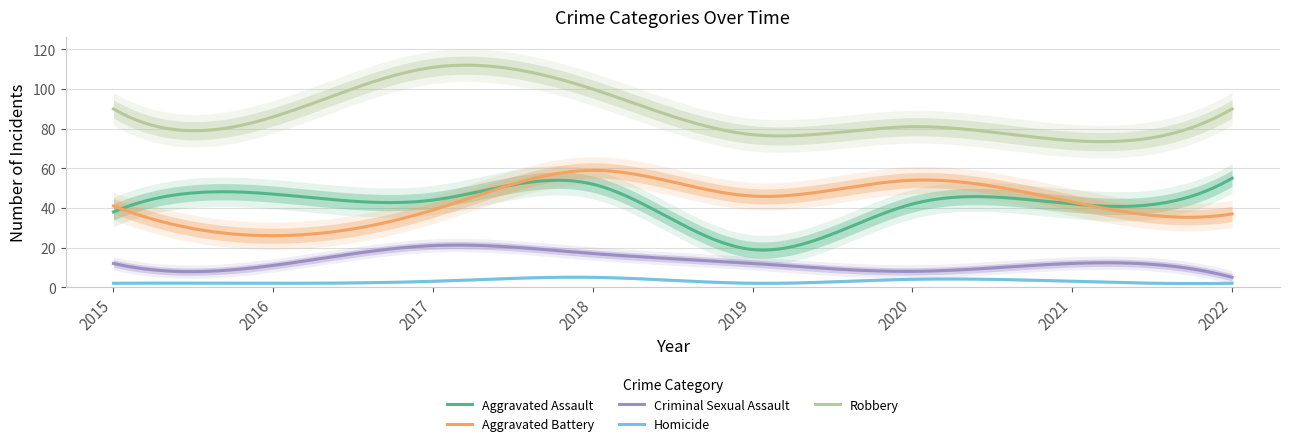

What are all the series names shown in the legend?

Aggravated Assault, Aggravated Battery, Criminal Sexual Assault, Homicide, Robbery